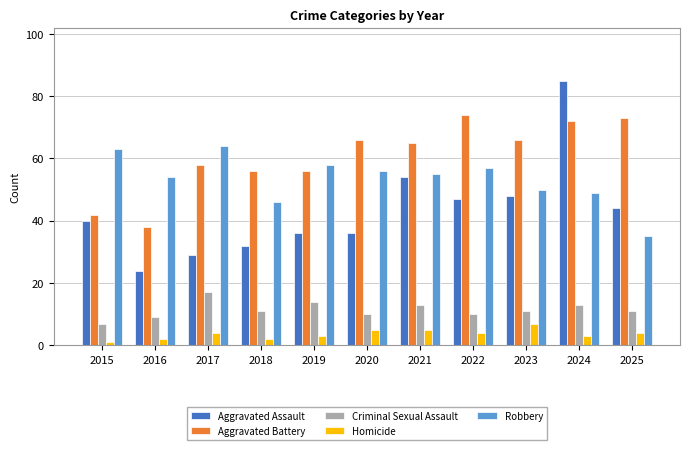

Does the chart contain stacked bars?

No